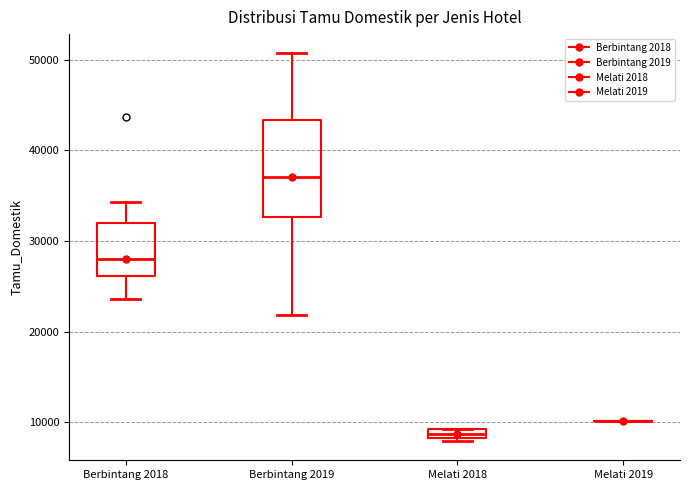

Where does the median line of the box for Berbintang 2018 sit on the y-axis? The values are not printed on the chart, so give them approximately, as read against the axis.

28000